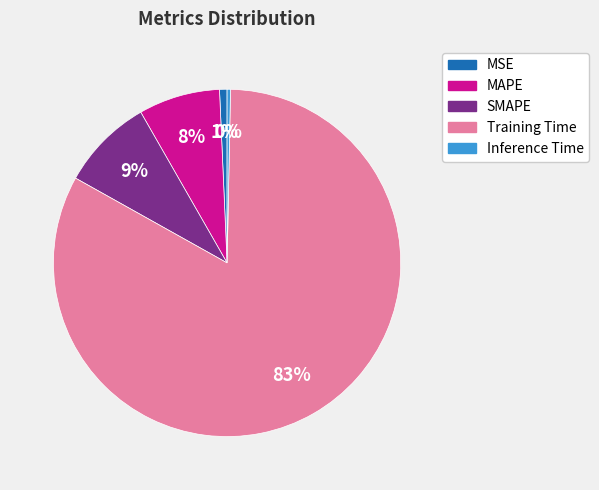

To the nearest percent, what is the average slice percentage?

20%